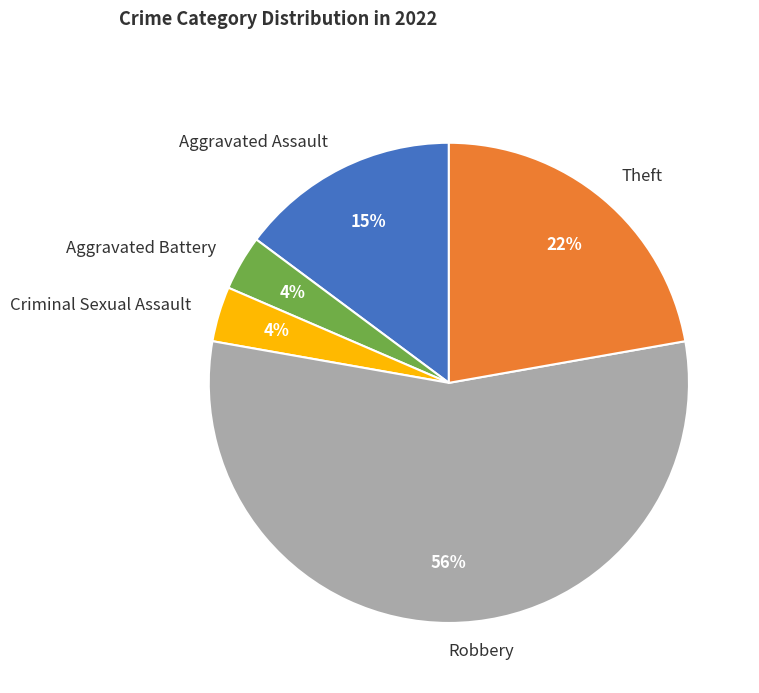

True or false: Robbery accounts for 50% of the total.

False